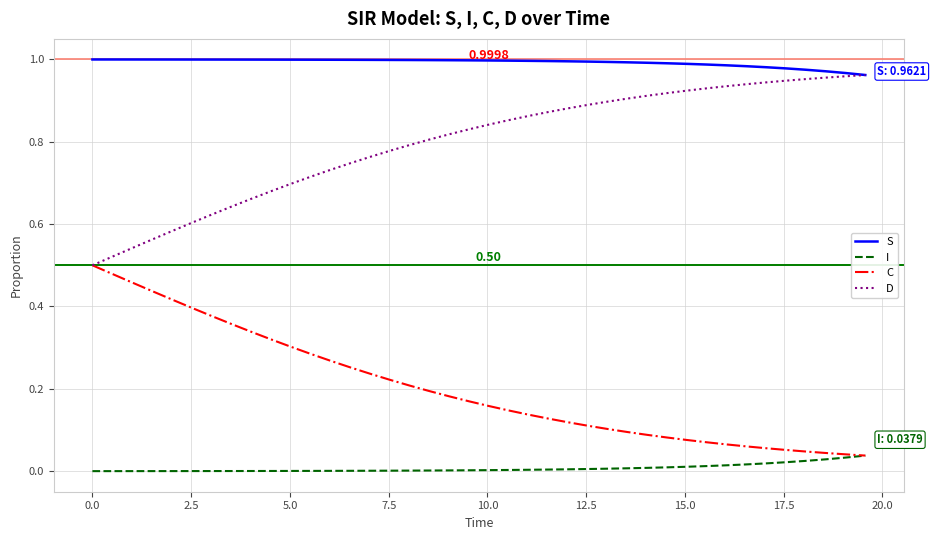

How many lines are shown in the chart?

4